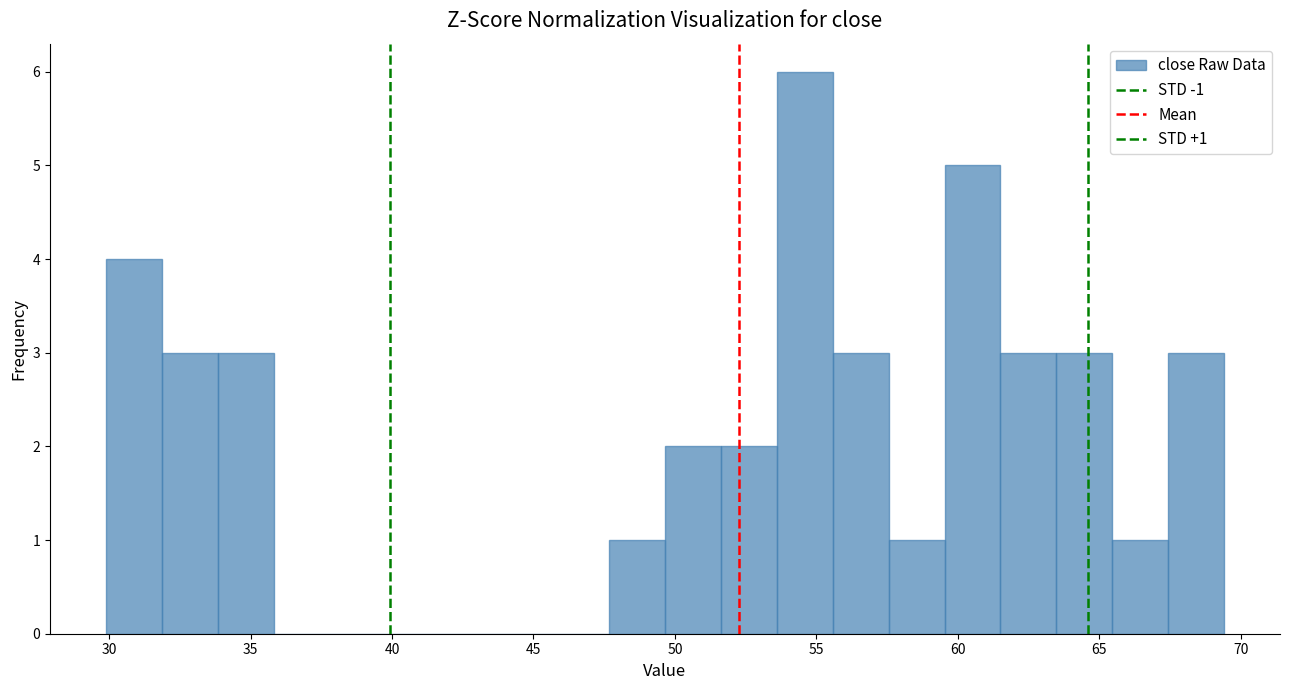

Read against the x-axis, roughly where is the centre of the tallest bar?

54.5